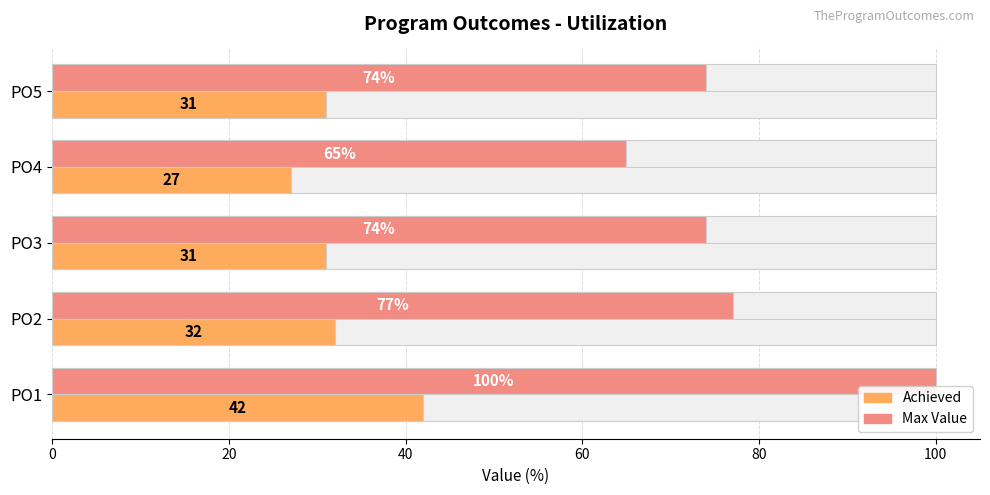

What is the difference between the maximum and second lowest values in the Max Value series?

26